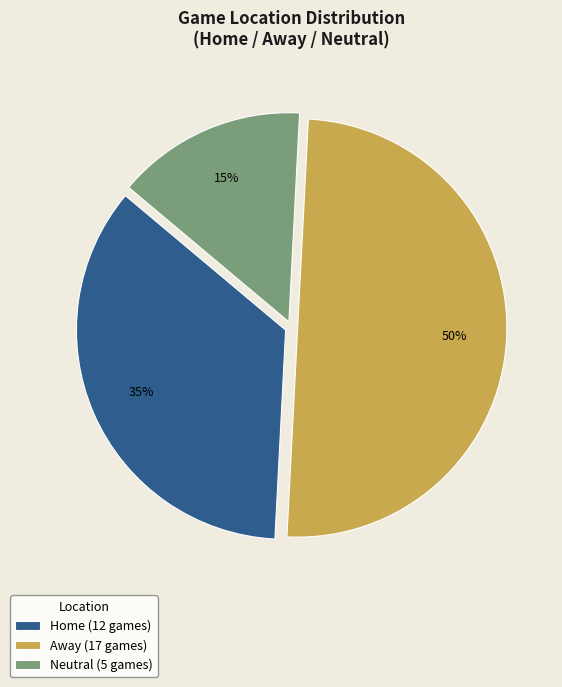

Rank the categories by value from lowest to highest.

Neutral, Home, Away